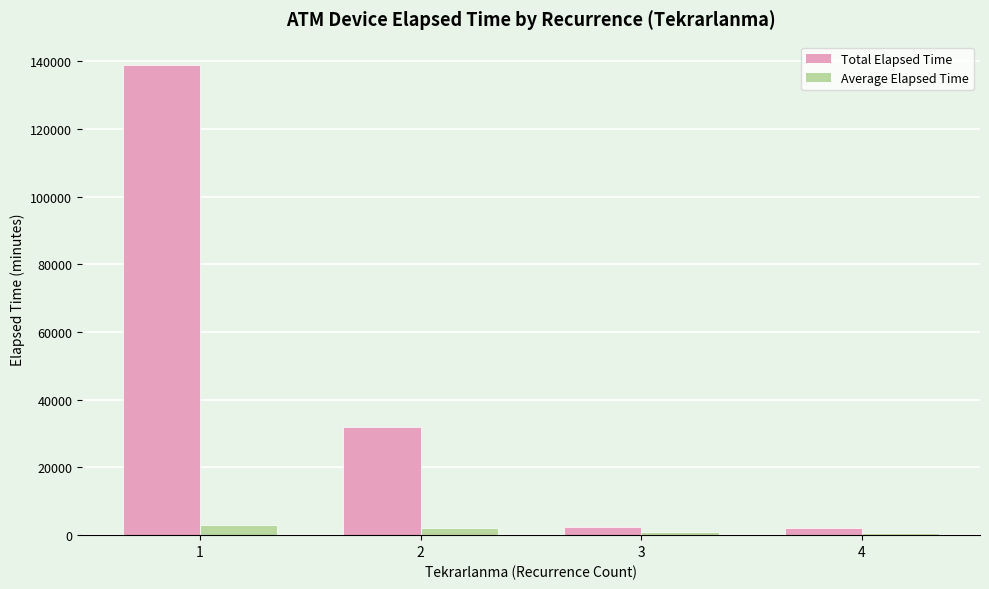

What is the sum of the Total Elapsed Time values at 4 and 2?

33930.0